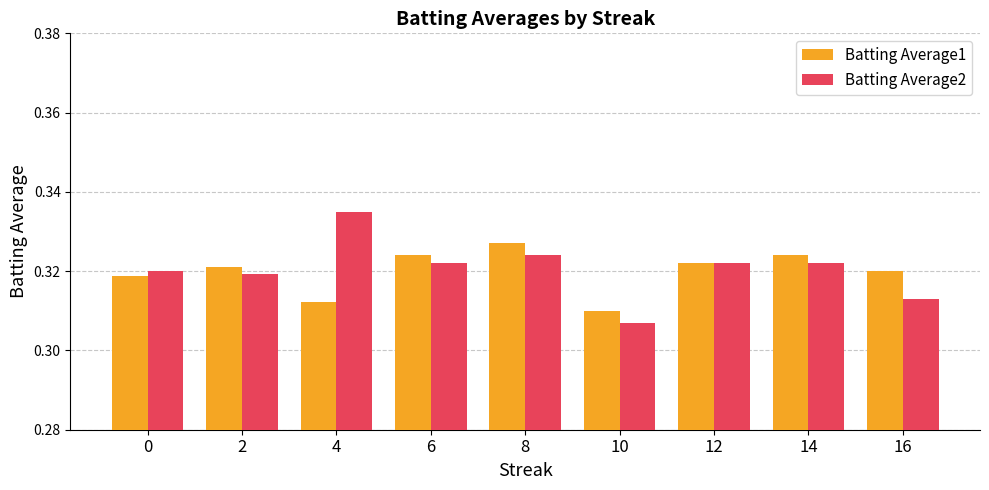

Is the value of Batting Average2 at 0 greater than the value of Batting Average1 at 4?

Yes